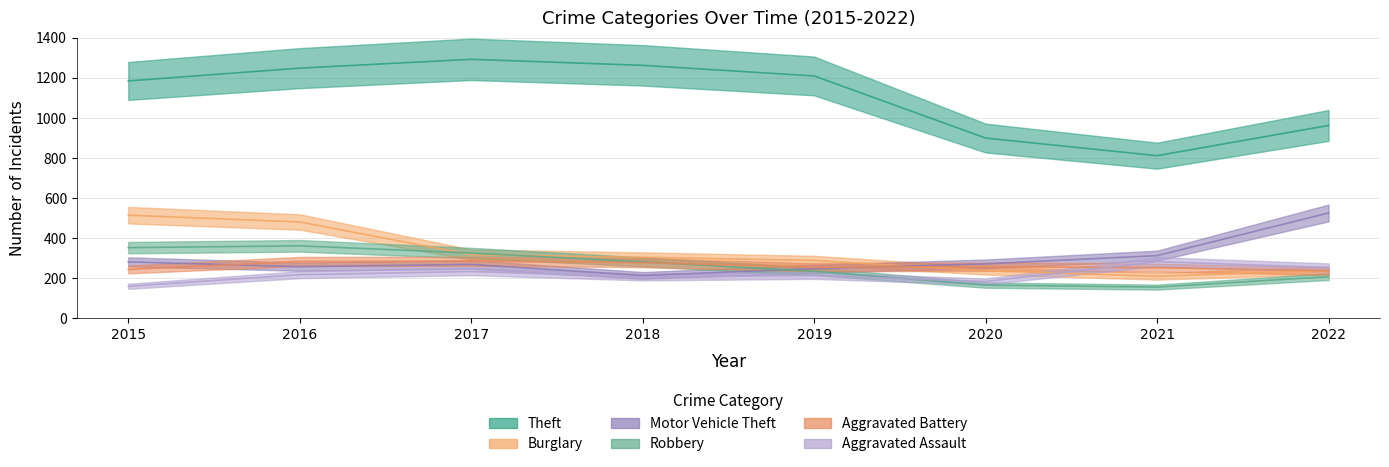

Which series has the largest total across all categories?

Theft